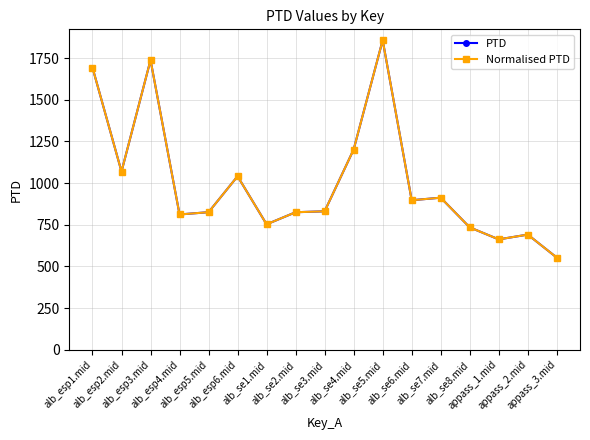

Is this an area chart (filled region under the line)?

No